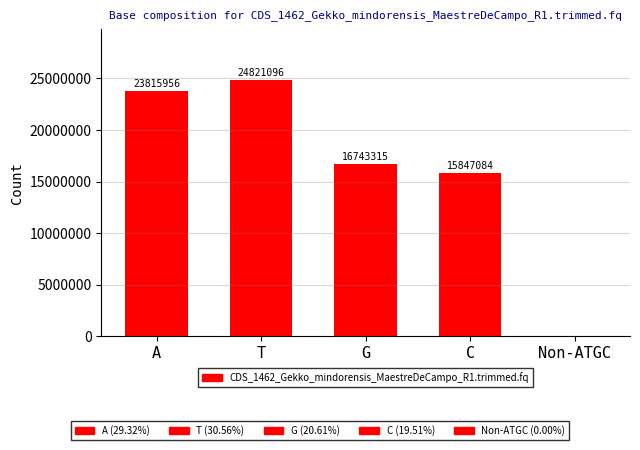

At which label is the value closest to 12410608?

C